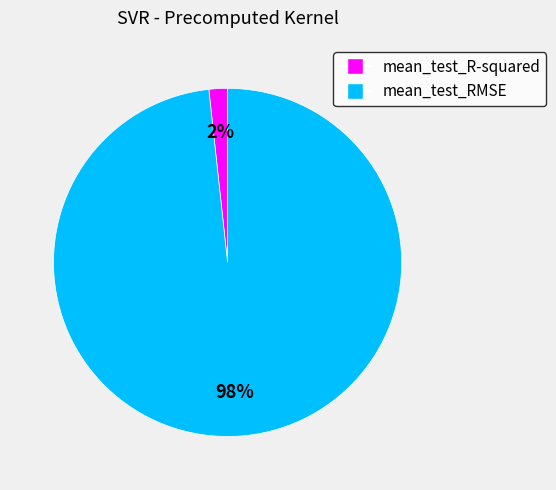

To the nearest percent, what percentage of the pie is mean_test_RMSE?

98%